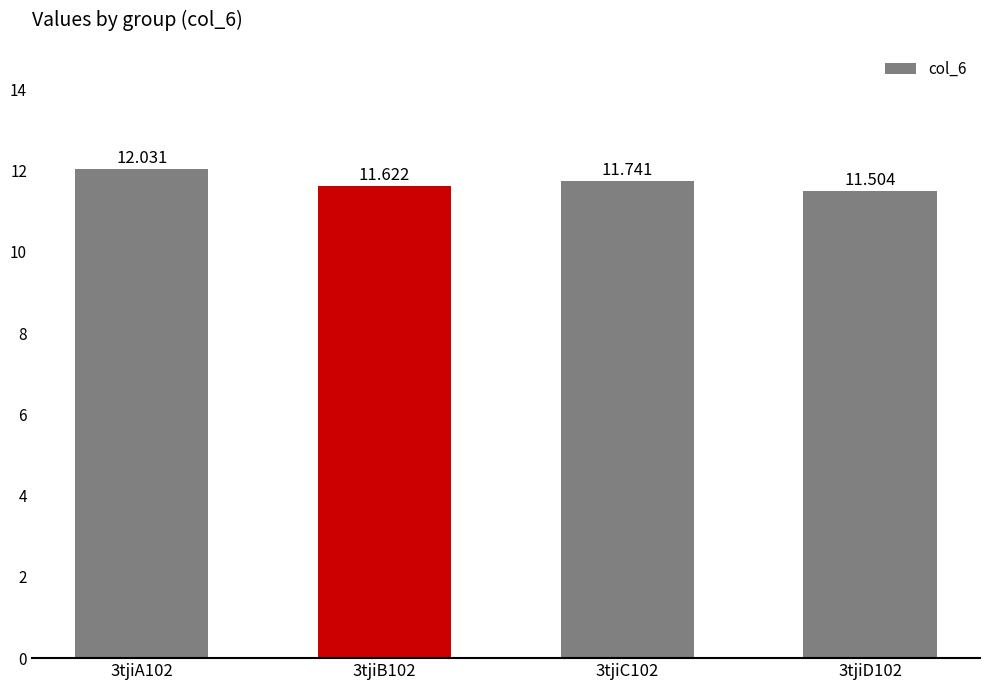

What is the label of the 3rd bar from the right?

3tjiB102